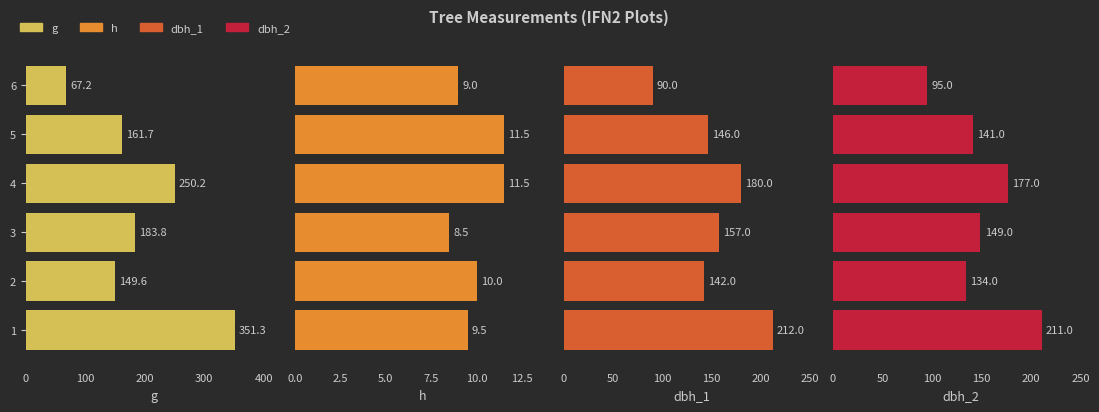

What is the difference between the maximum and minimum values in the g series?

284.1